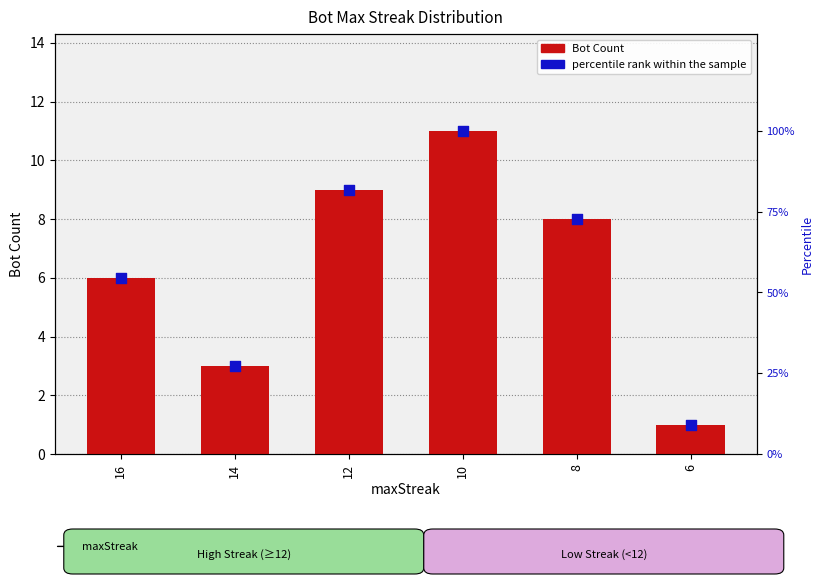

Is the value of percentile rank within the sample at 10 greater than the value of Bot Count at 14?

Yes